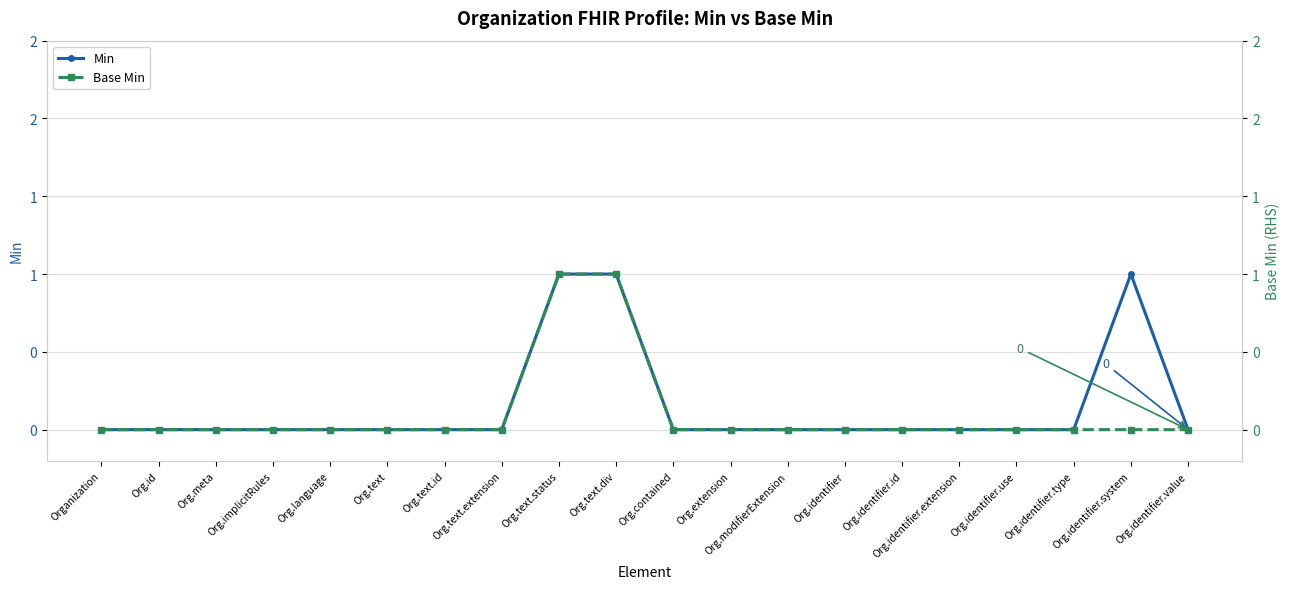

Rank the series by their average value, from highest to lowest.

Min, Base Min